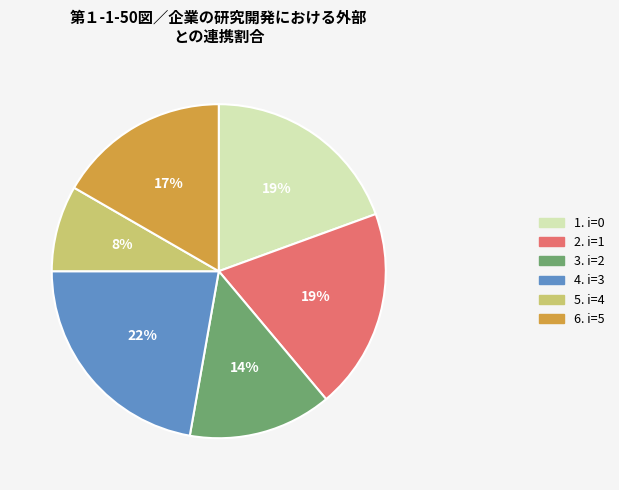

Does any single category account for the majority?

No